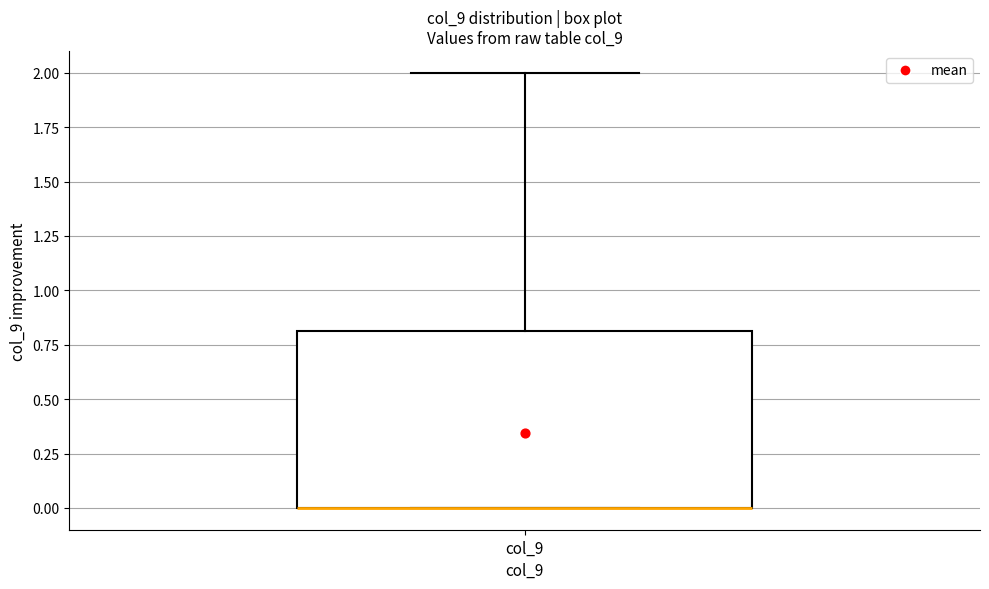

Where is the upper edge of the box for col_9 on the y-axis? The values are not printed on the chart, so give them approximately, as read against the axis.

0.8